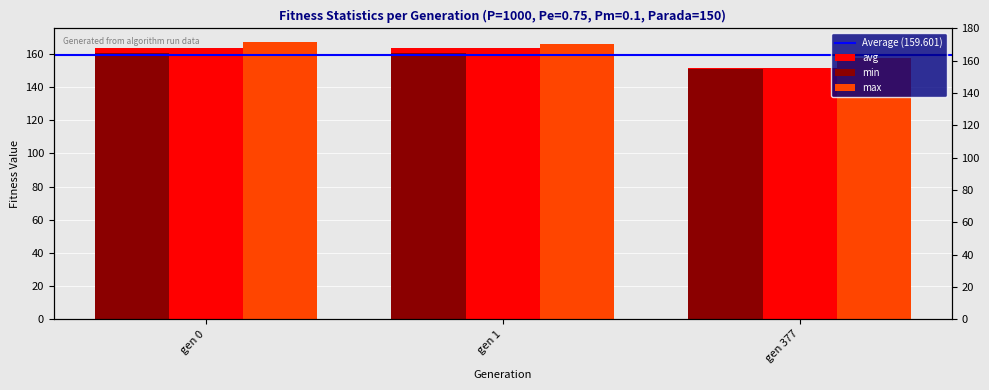

Between gen 377 and gen 0, which is larger?

gen 0